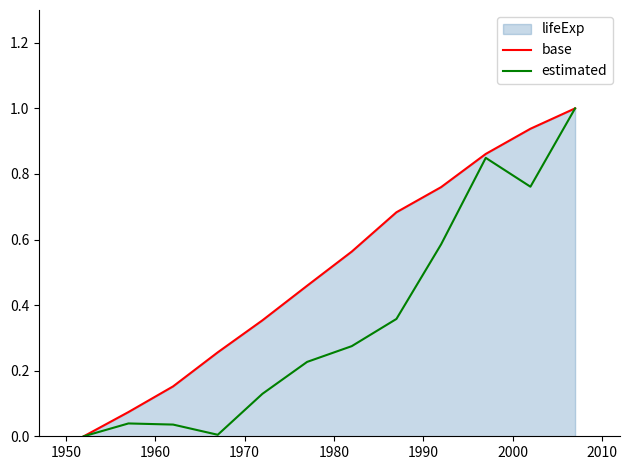

What is the greatest value displayed?

1.0